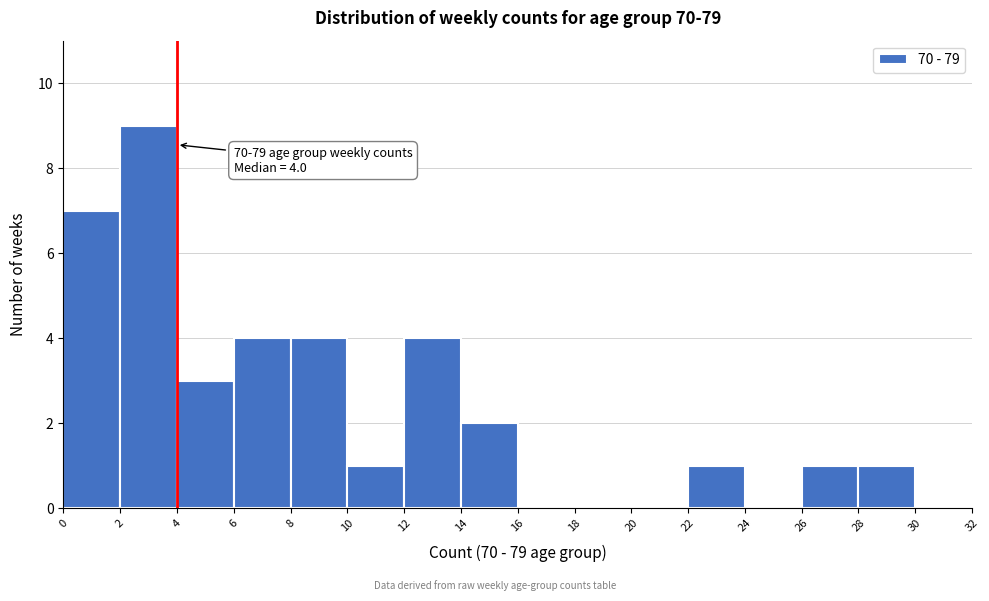

Which range on the x-axis has the tallest bar?

2 to 4